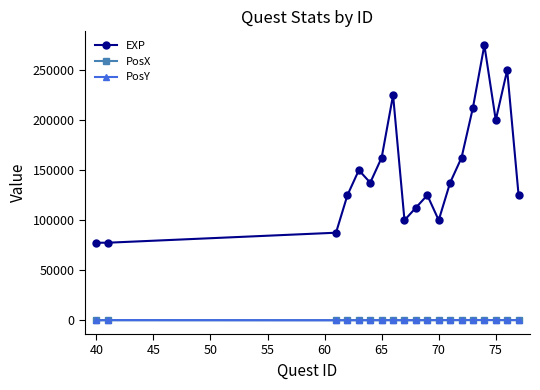

How many PosY values are between 50 and 200?

12